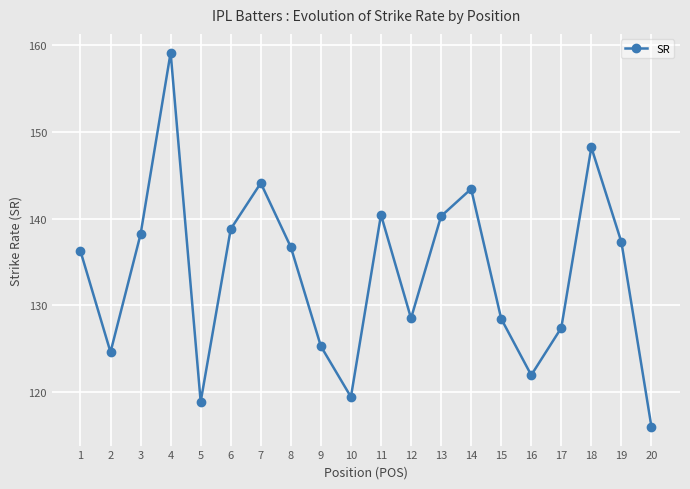

What is the minimum value shown in the chart?

116.0